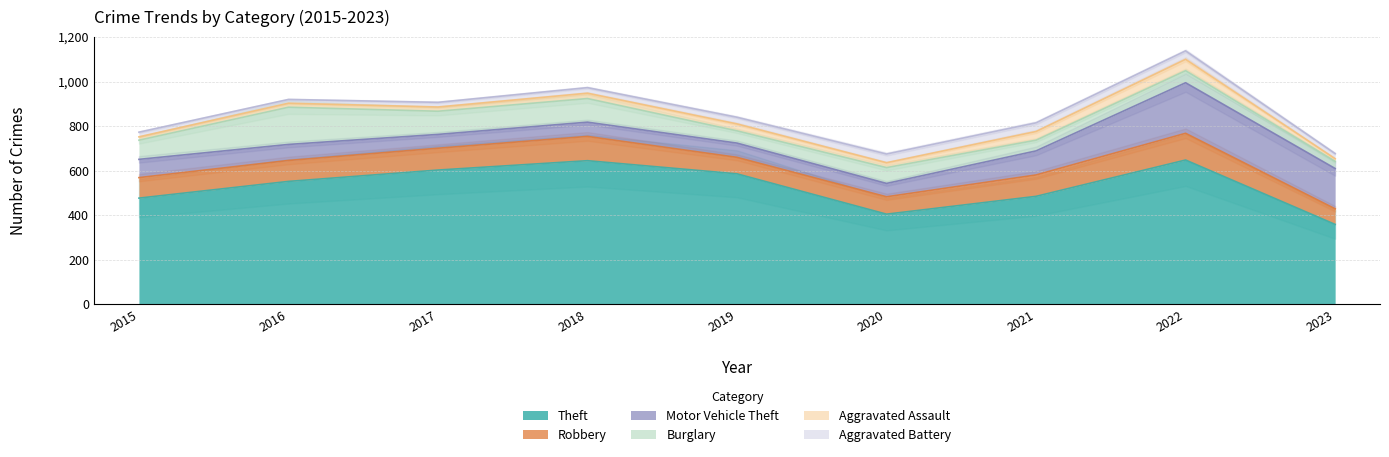

At which category does the chart reach its peak across all series?

2022